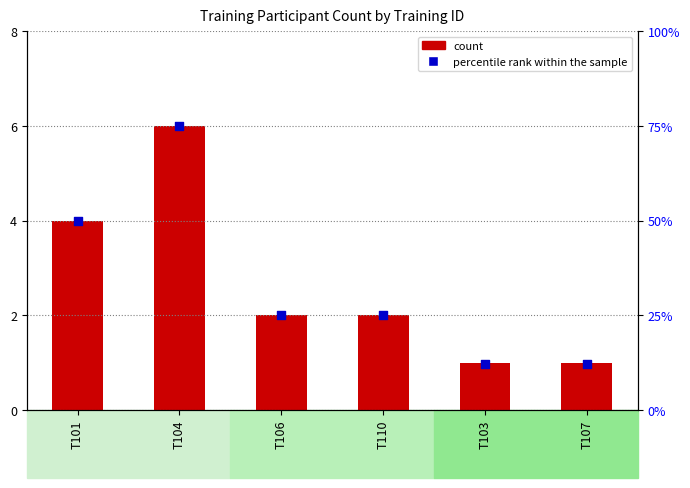

What are all the series names shown in the legend?

count, percentile rank within the sample